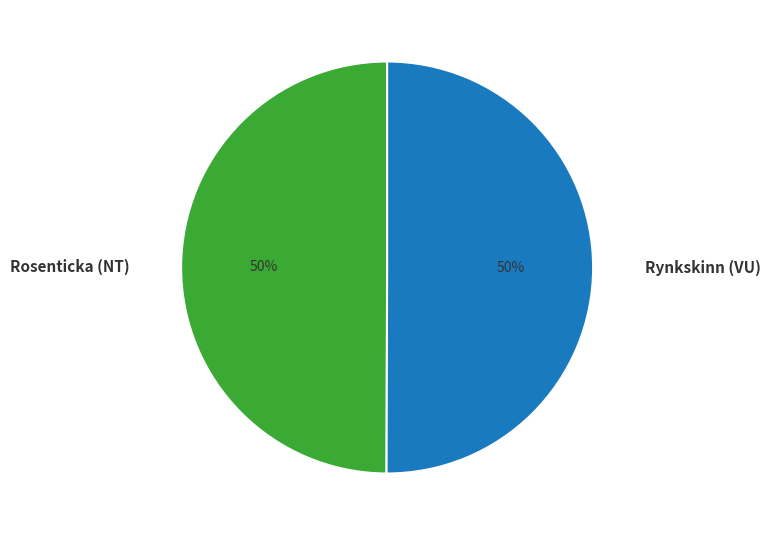

How many segments does this pie chart have?

2